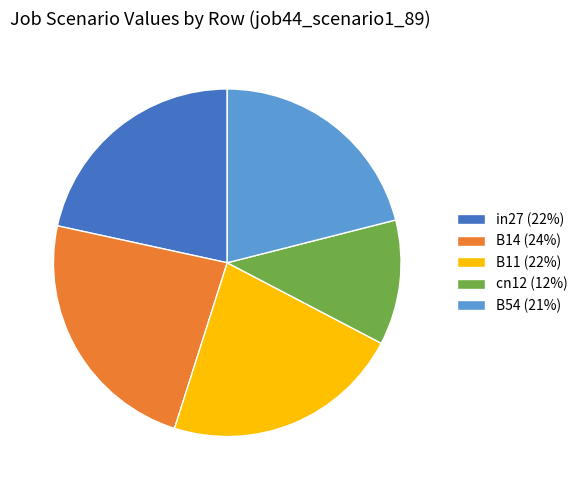

Rank the categories by value from lowest to highest.

cn12, B54, in27, B11, B14